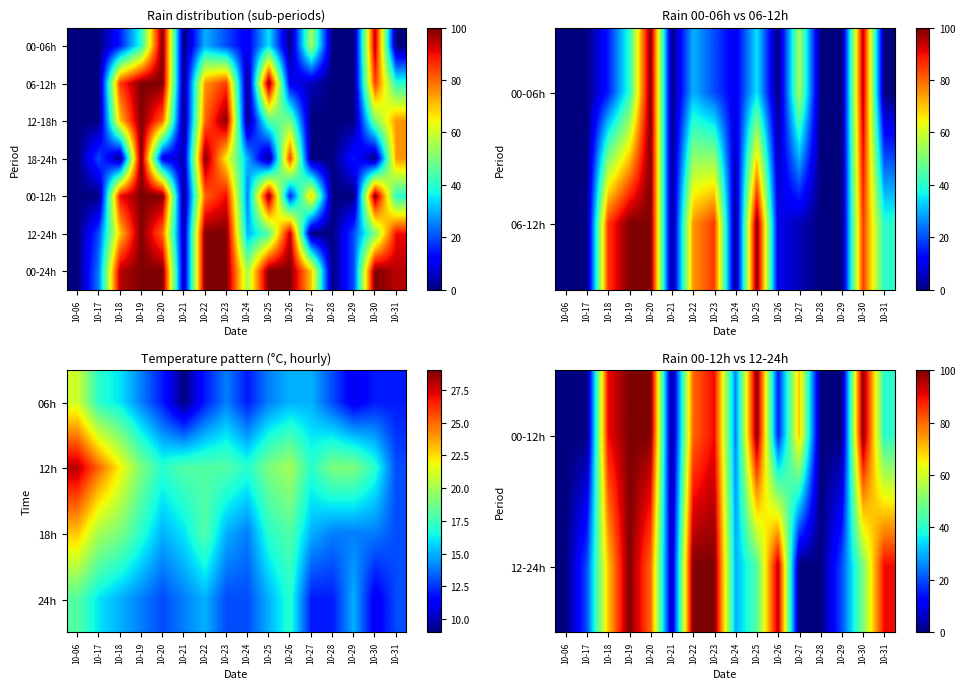

What is the difference between the highest and lowest values at 10-31?

82